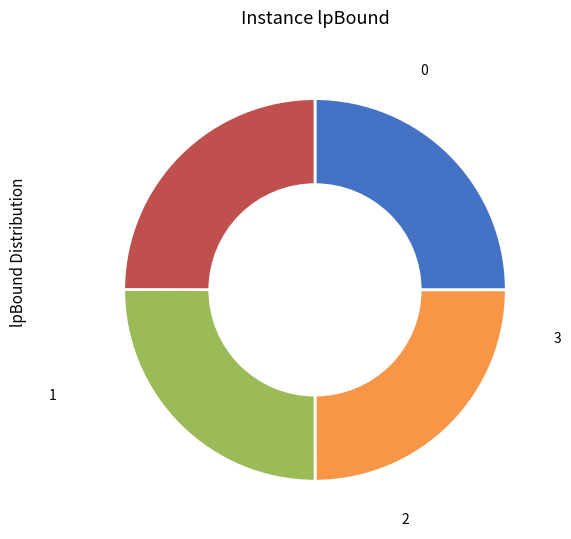

Combined, what portion of the pie is 0 and 2?

50.0%